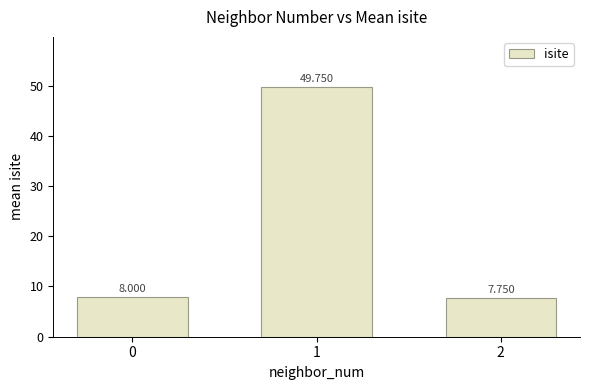

Between 1 and 0, which is larger?

1